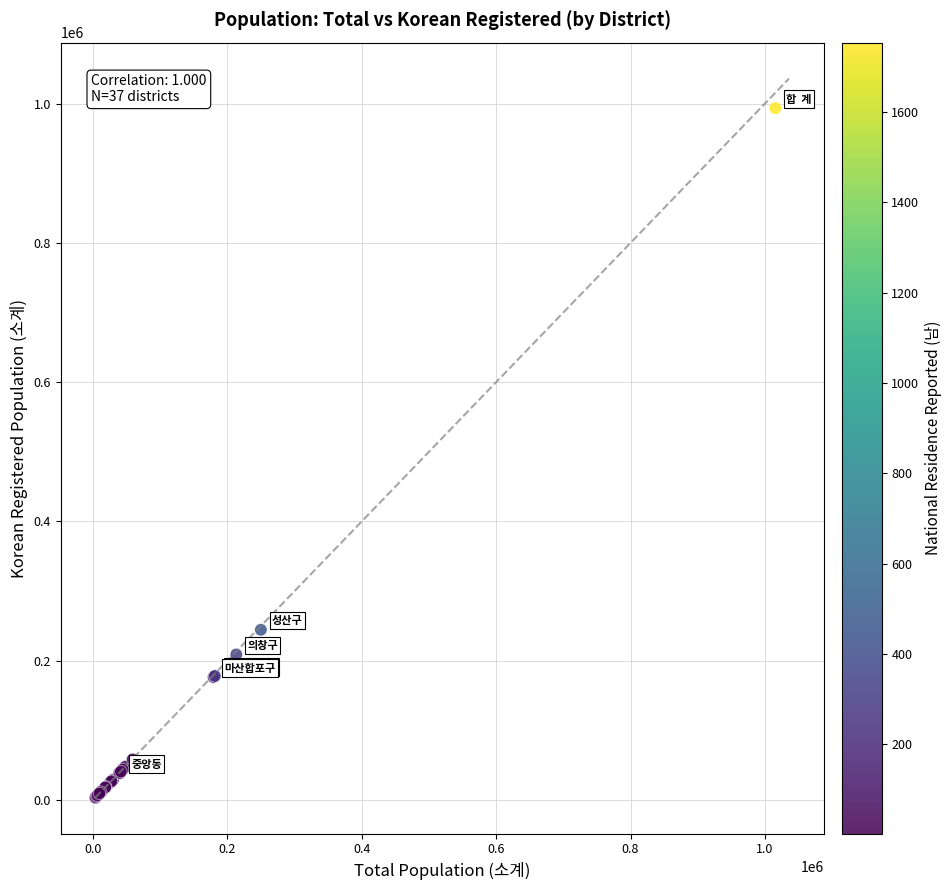

What Y value in the scatter plot is closest to 498281?

244273